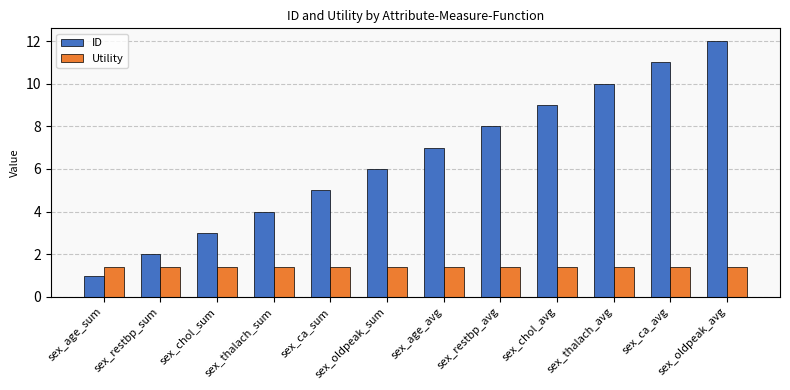

What are all the series names shown in the legend?

ID, Utility